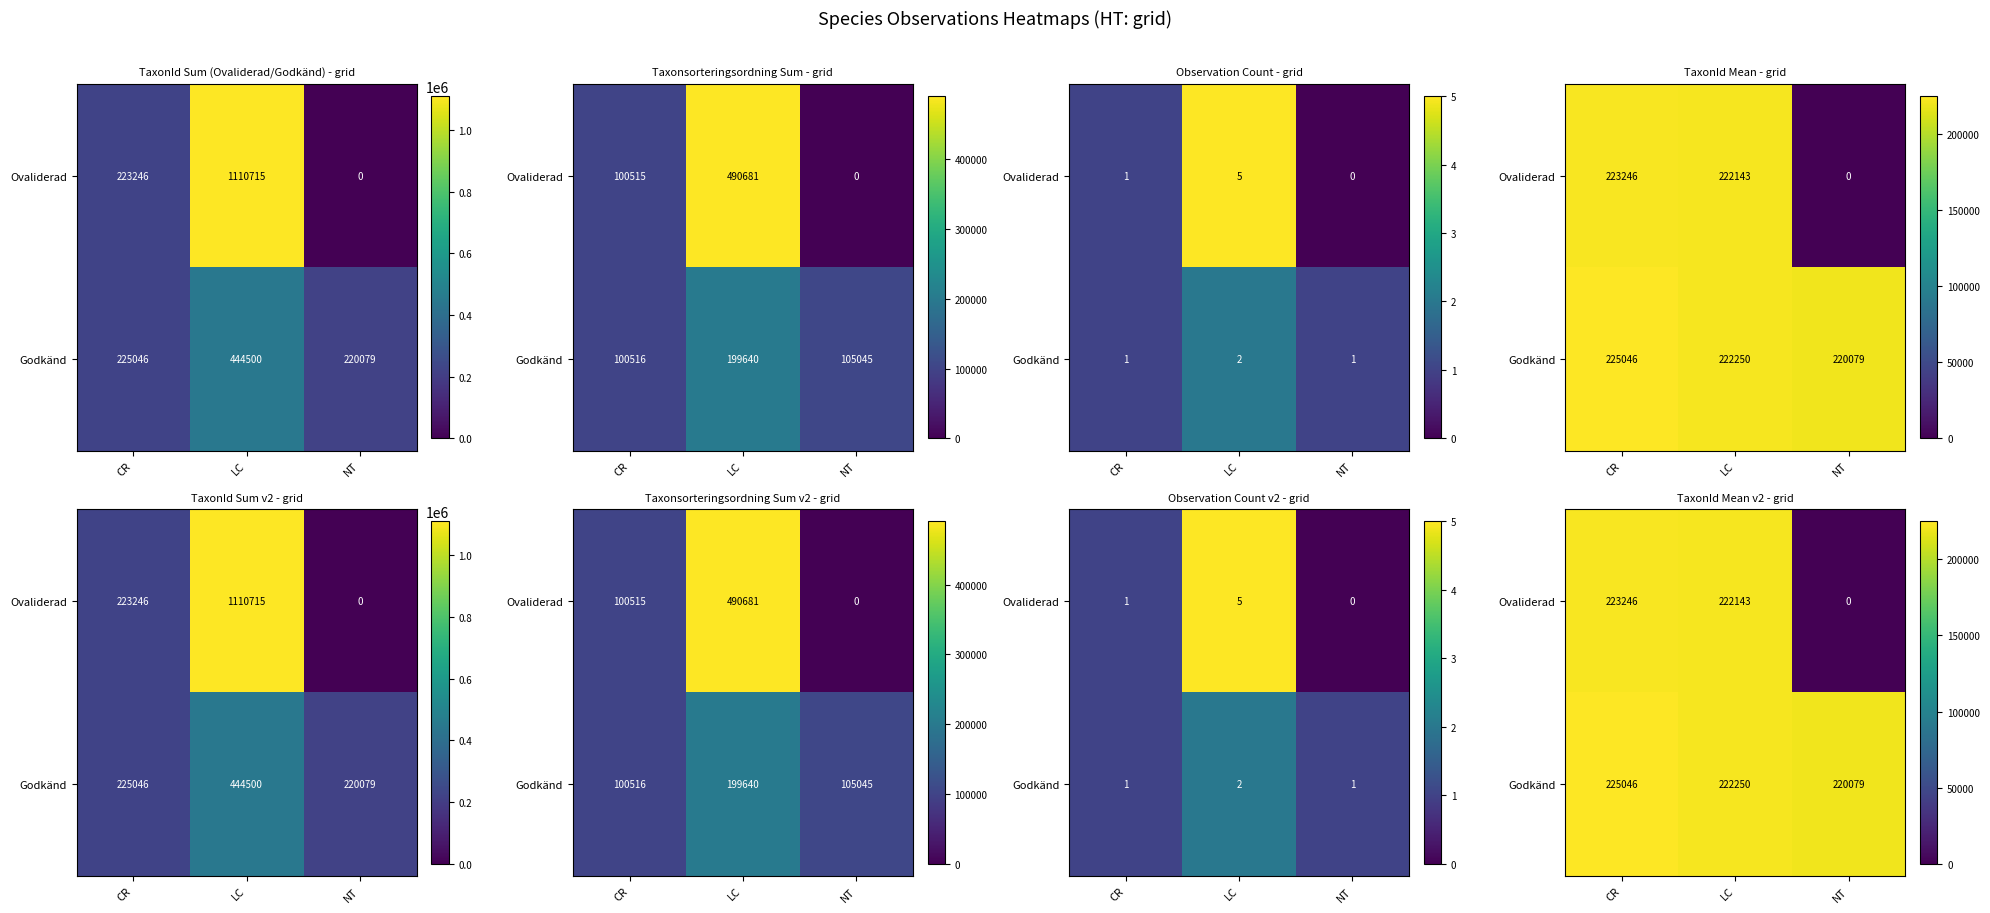

Is it true that Godkänd equals 141848 at NT?

False